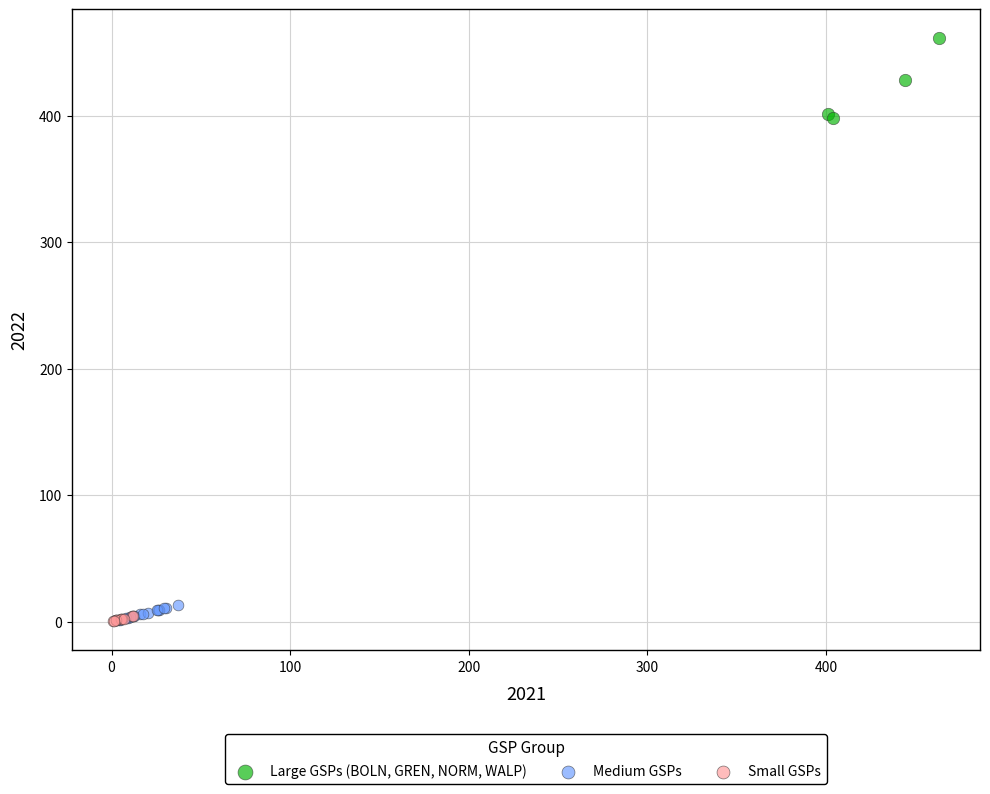

What are all the series names shown in the legend?

Large GSPs (BOLN, GREN, NORM, WALP), Medium GSPs, Small GSPs